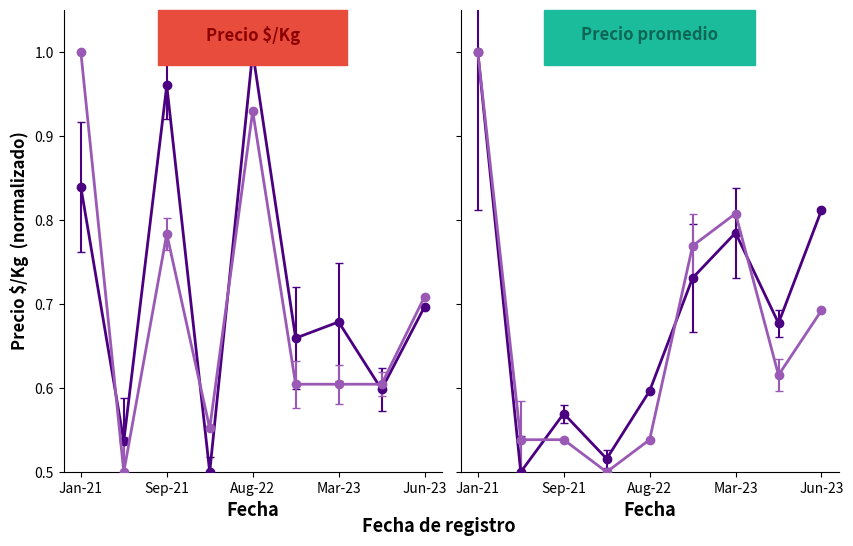

The Precio máximo series shows 0.3 at Jun-23. True or false?

False